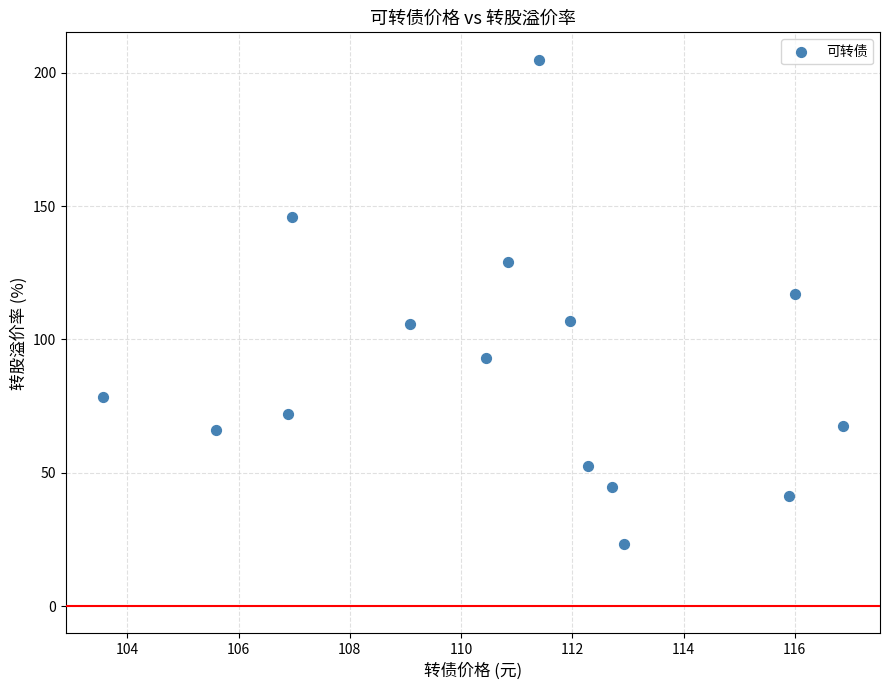

What is the range of Y values (max minus min)?

181.6